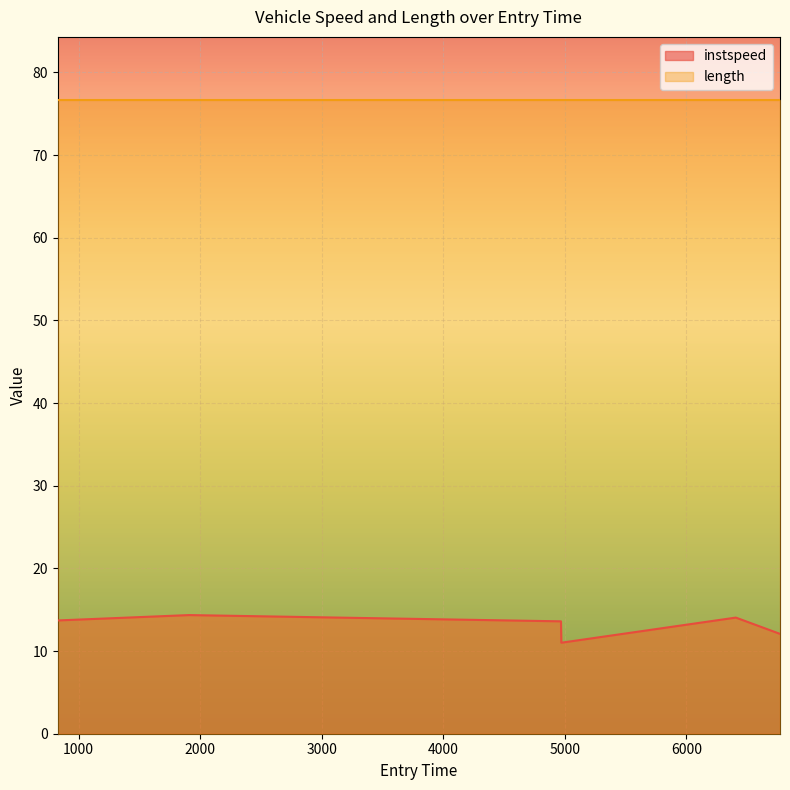

Reading left to right, transcribe all the data shown in this chart.

13.7	14.4	13.6	11.0	14.0	12.1